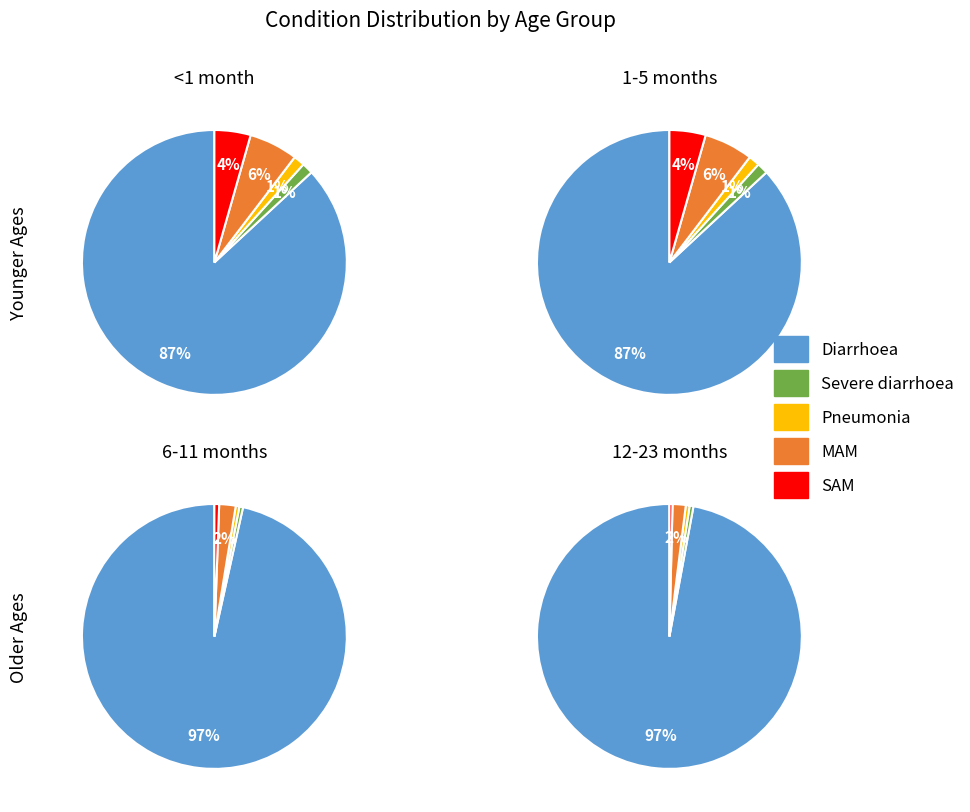

Count the number of slices in the pie.

5